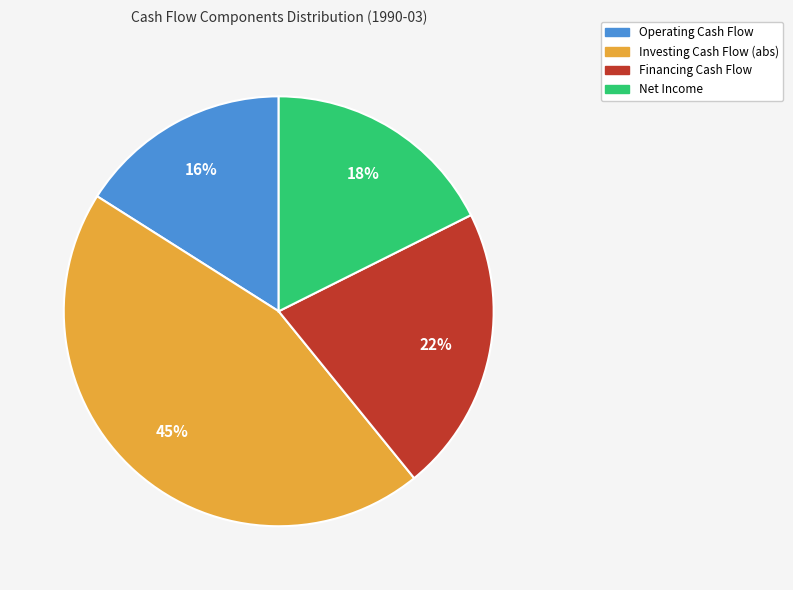

Does any single category account for the majority?

No